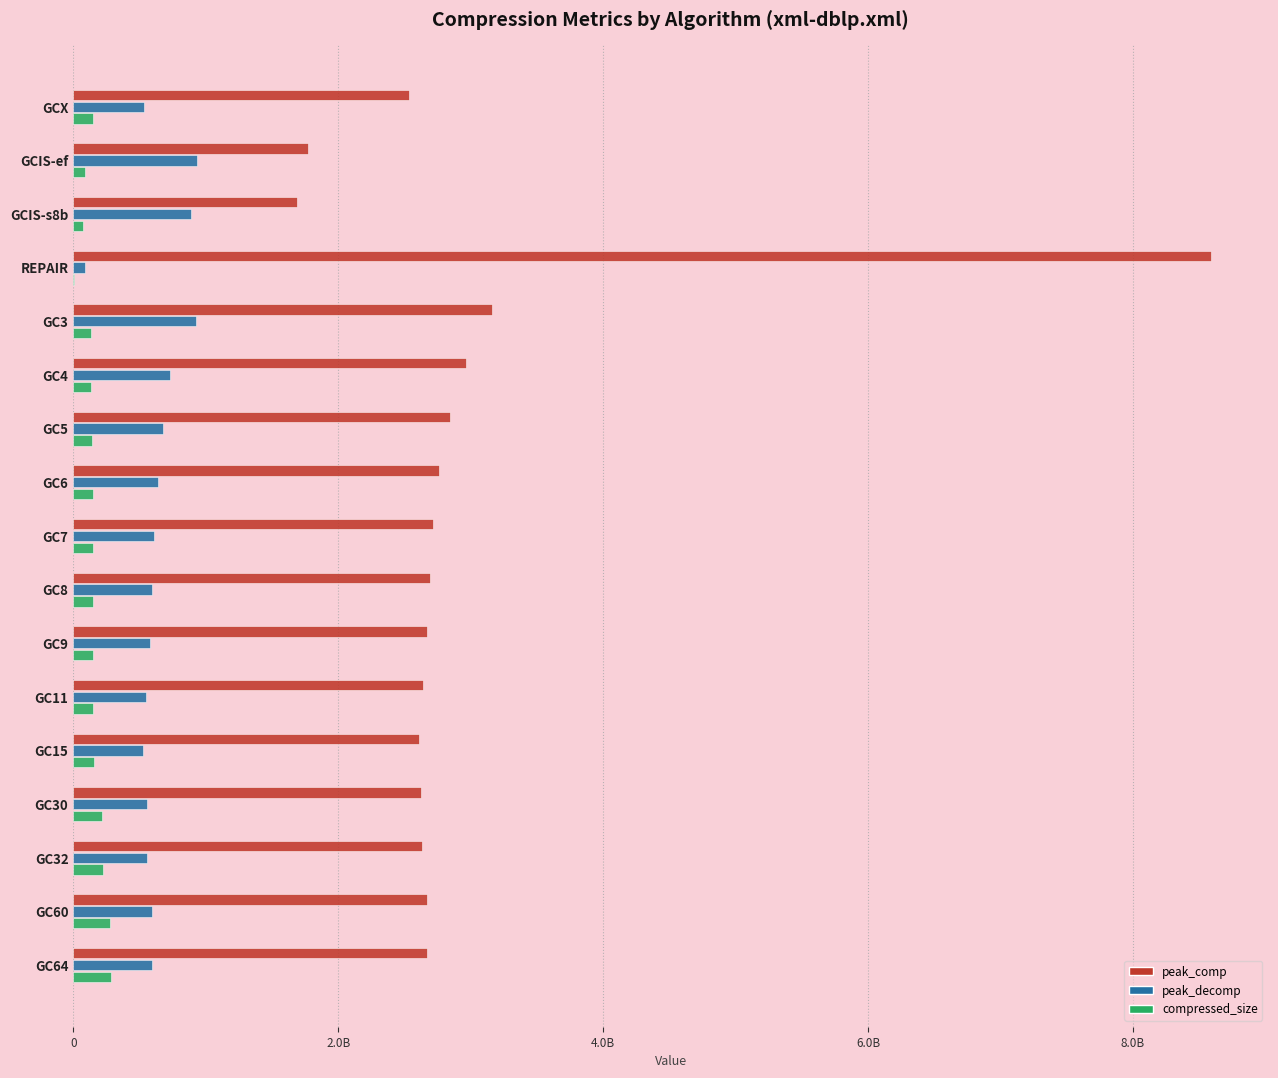

What are all the series names shown in the legend?

peak_comp, peak_decomp, compressed_size